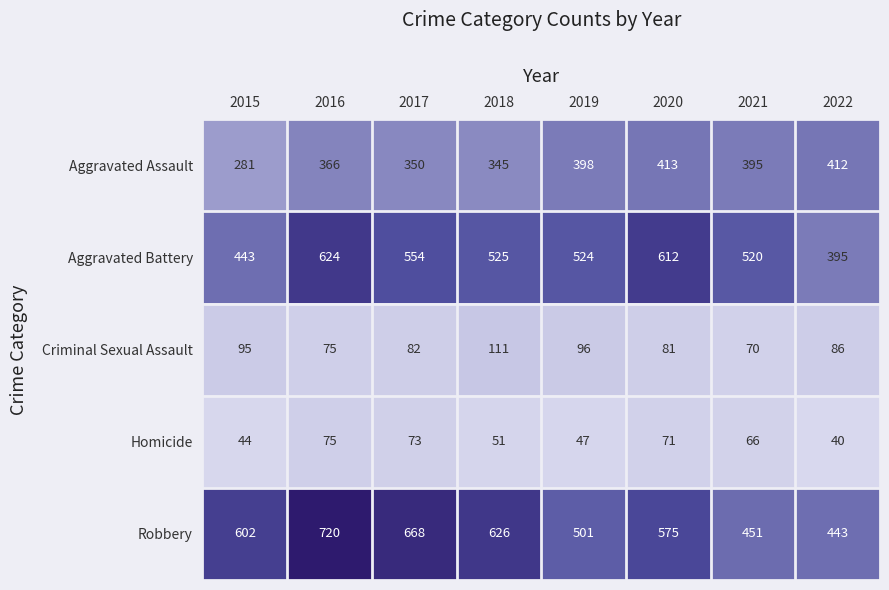

Where does the Homicide series first go above 66?

2016